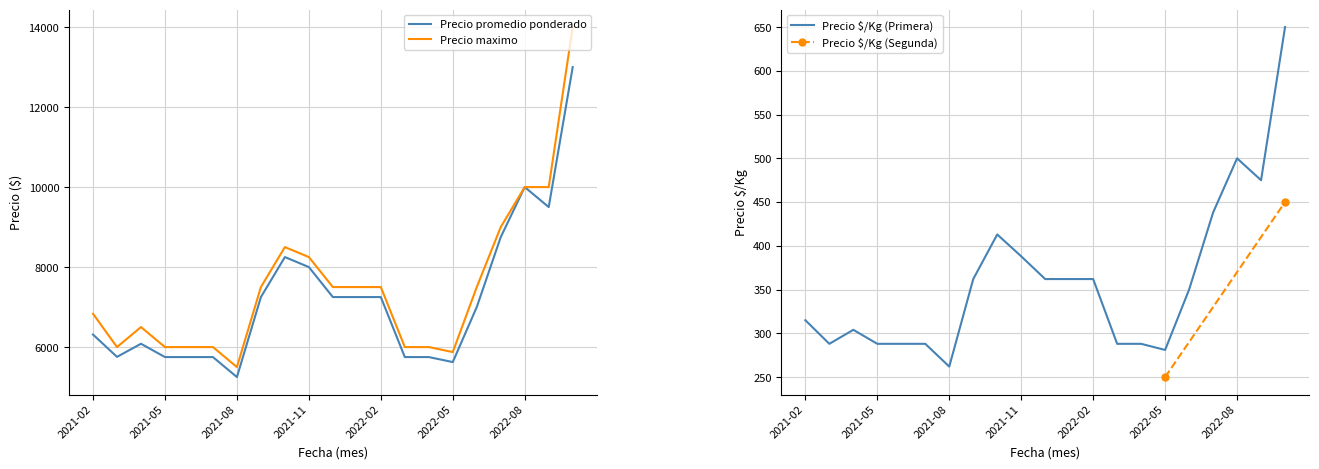

Does the chart have visible grid lines?

Yes